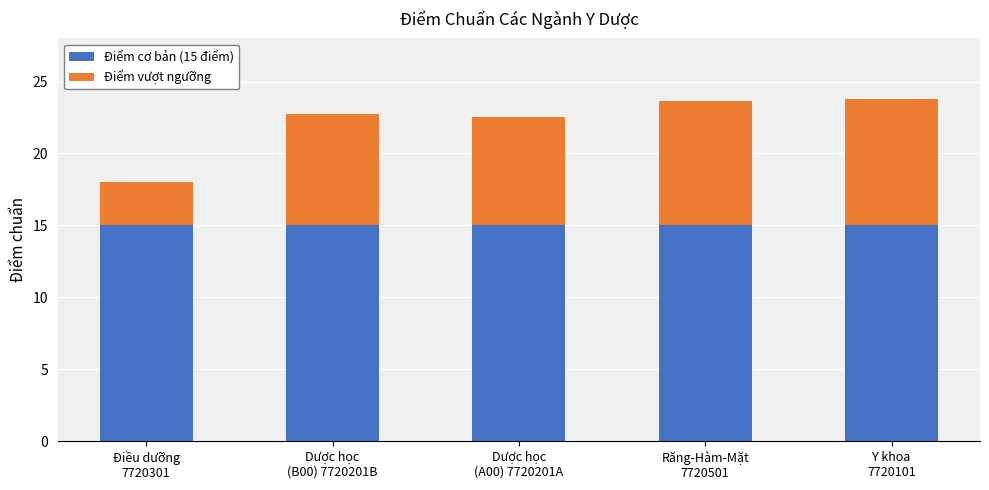

What is the highest value of the Điểm cơ bản (15 điểm) series?

15.0